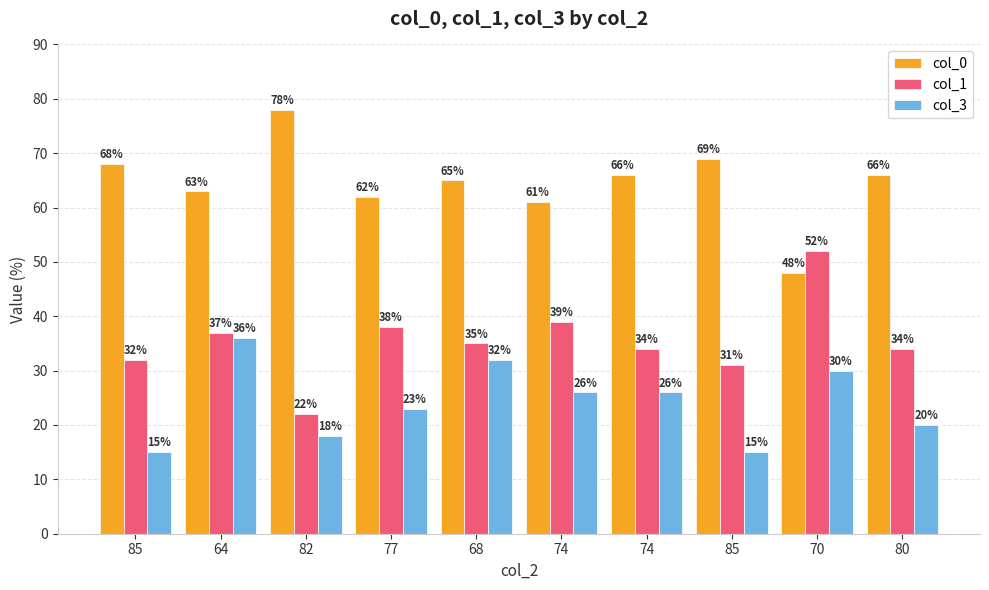

Between 85 and 68, which series saw the biggest shift?

col_3